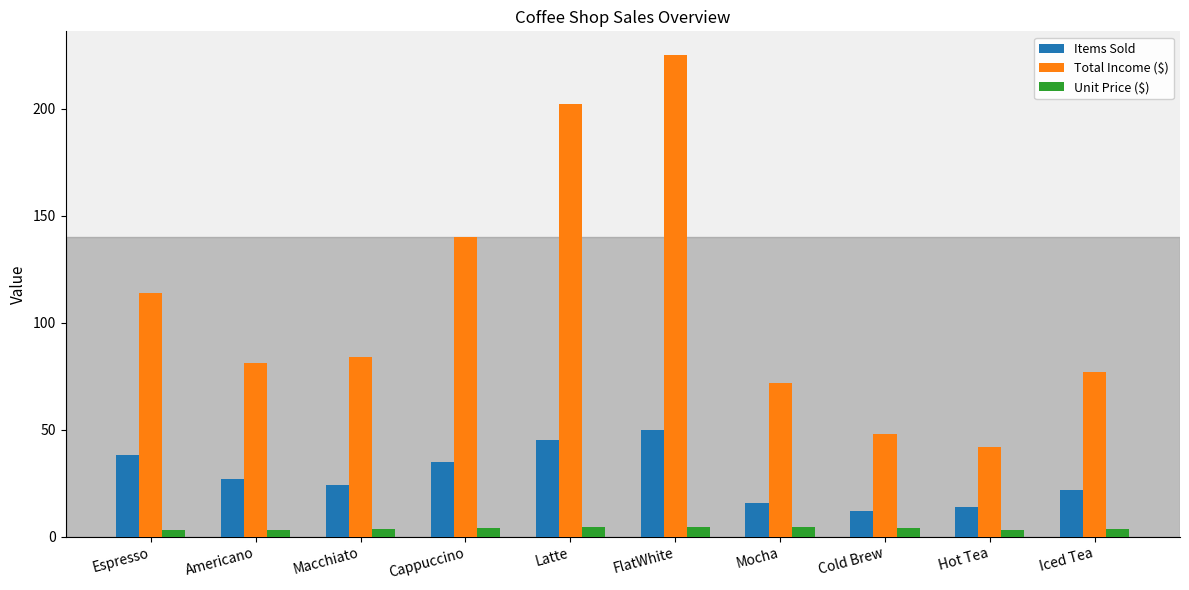

The Unit Price ($) series shows 3.5 at Macchiato. True or false?

True